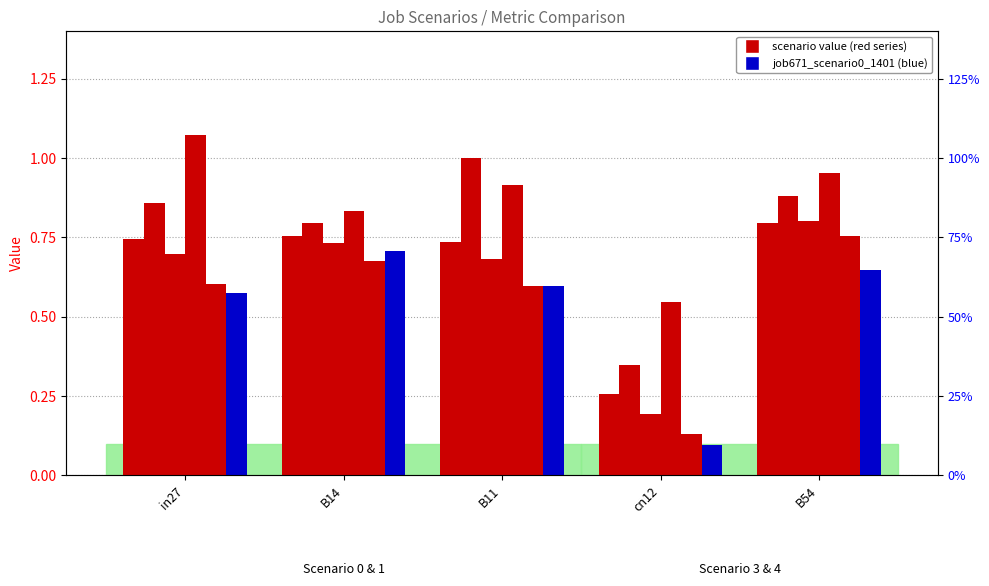

Reading left to right, extract all data points from this chart.

job660_scenario0_1389: in27=0.7	B14=0.8	B11=0.7	cn12=0.3	B54=0.8
job663_scenario1_1392: in27=0.9	B14=0.8	B11=1.0	cn12=0.3	B54=0.9
job664_scenario0_1393: in27=0.7	B14=0.7	B11=0.7	cn12=0.2	B54=0.8
job667_scenario3_1397: in27=1.1	B14=0.8	B11=0.9	cn12=0.5	B54=1.0
job670_scenario0_1400: in27=0.6	B14=0.7	B11=0.6	cn12=0.1	B54=0.8
job671_scenario0_1401: in27=0.6	B14=0.7	B11=0.6	cn12=0.1	B54=0.6